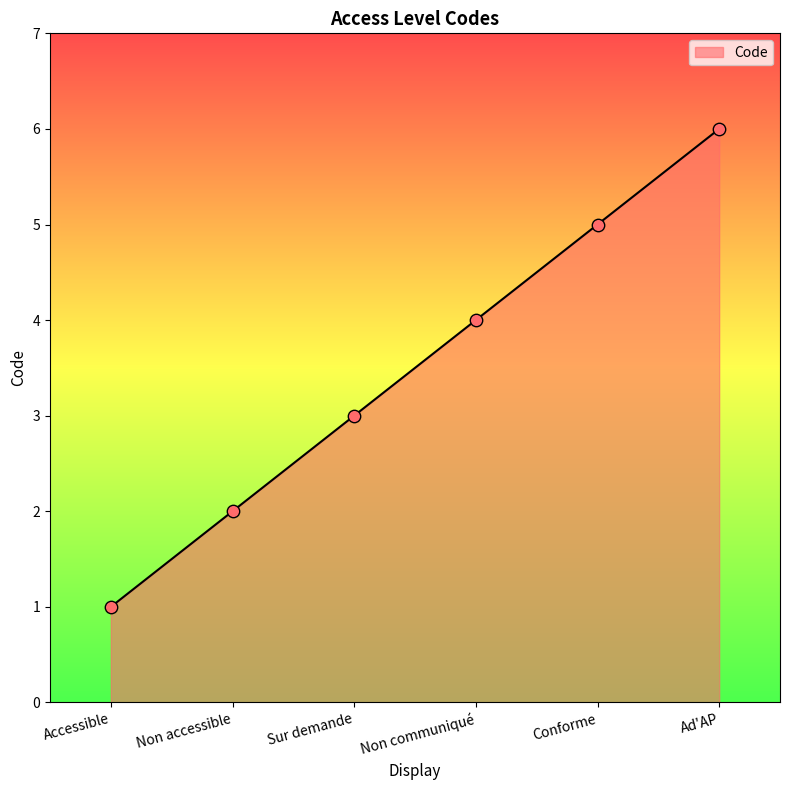

What is the ratio of the value at Ad'AP to the value at Accessible?

6.0